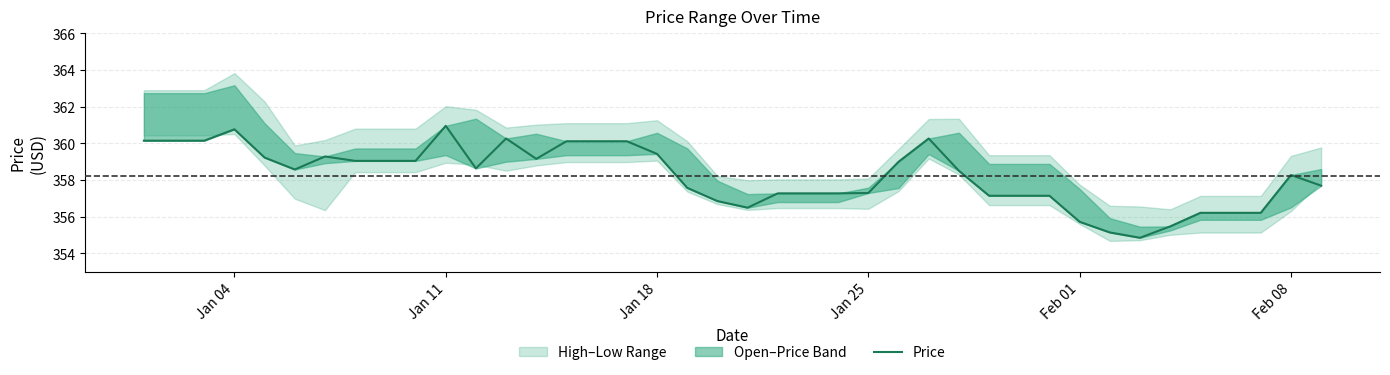

How many points are higher than both their immediate neighbors (excluding endpoints)?

6